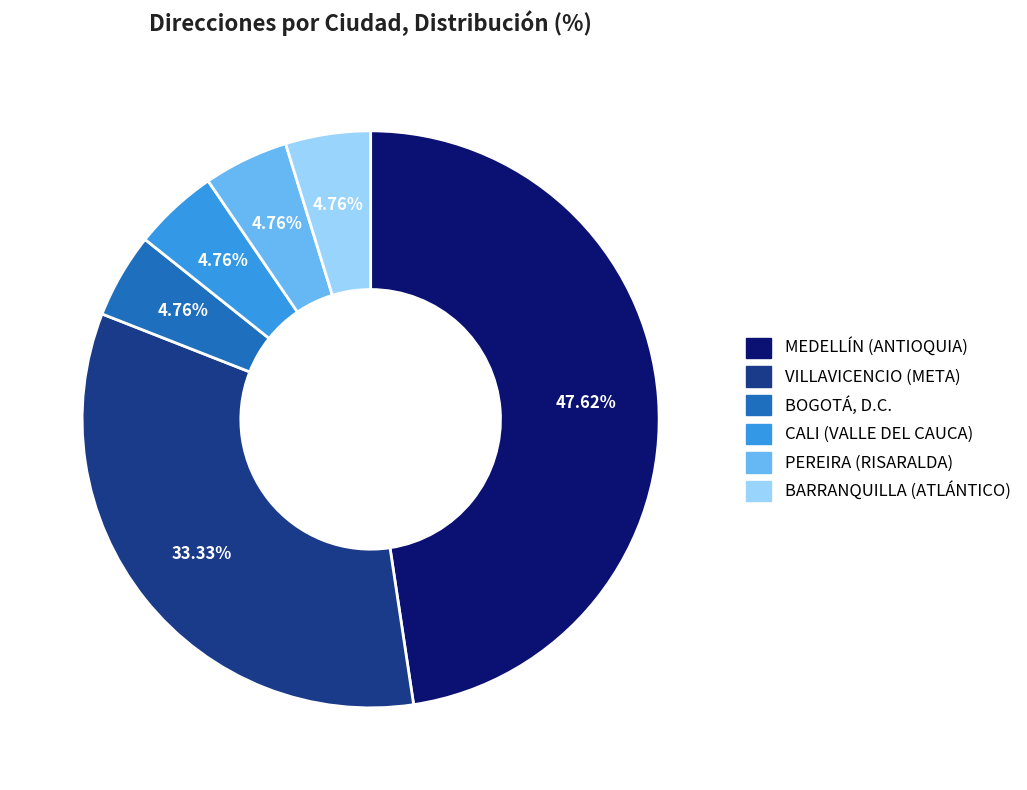

To the nearest percent, what is the difference between the VILLAVICENCIO (META) and MEDELLÍN (ANTIOQUIA) slice percentages?

14%